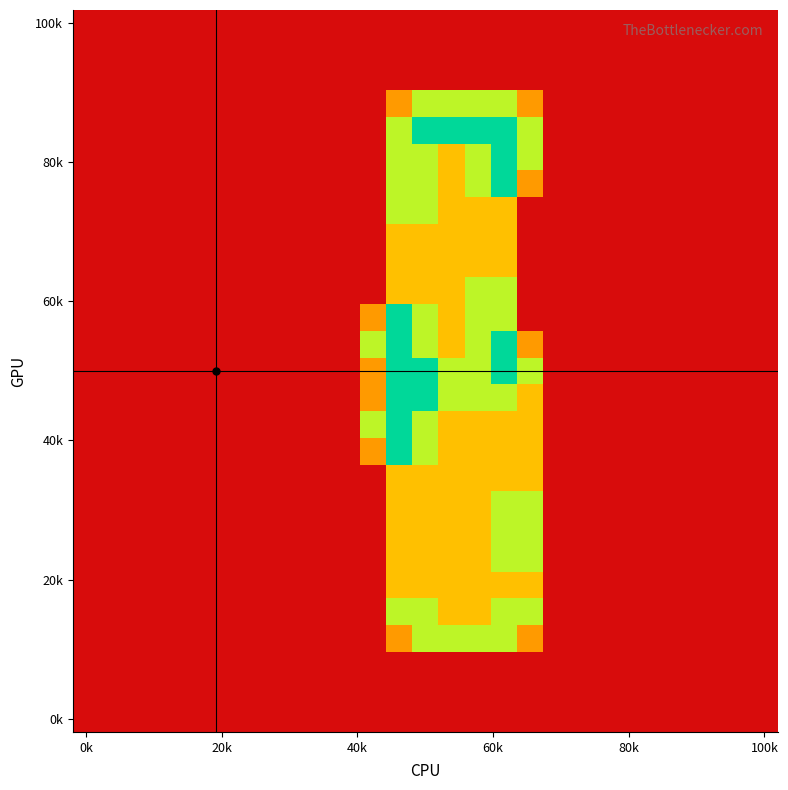

How many distinct data groups are displayed?

27